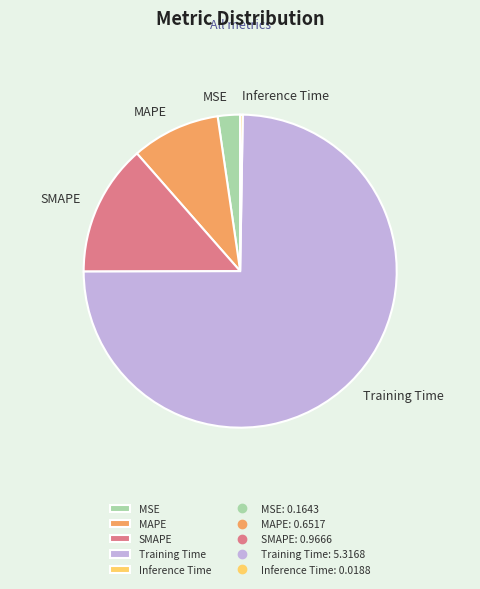

Is it true that MAPE is 9% of the pie?

True